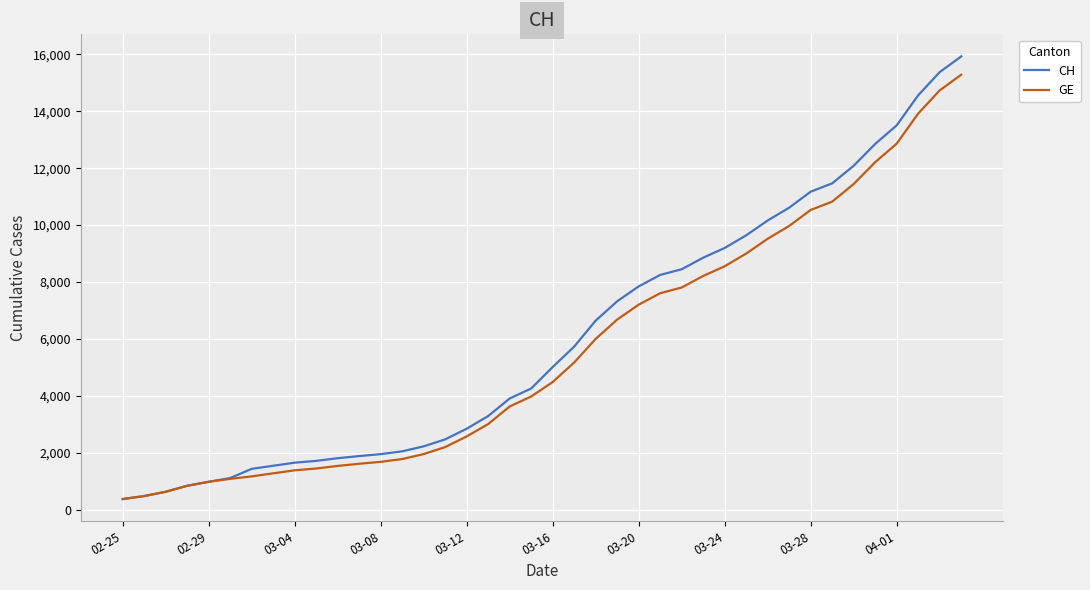

List the series in order of their overall mean, lowest first.

GE, CH